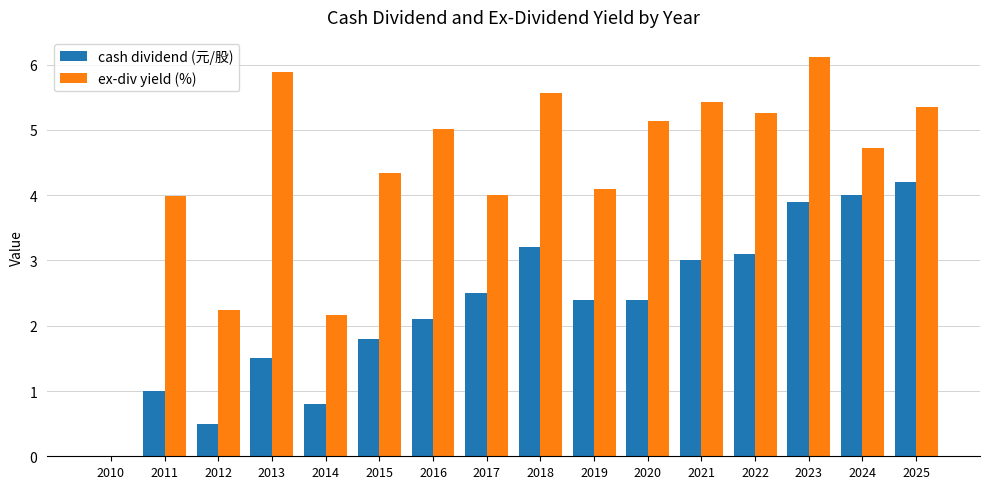

What is the maximum value for cash dividend (元/股)?

4.2